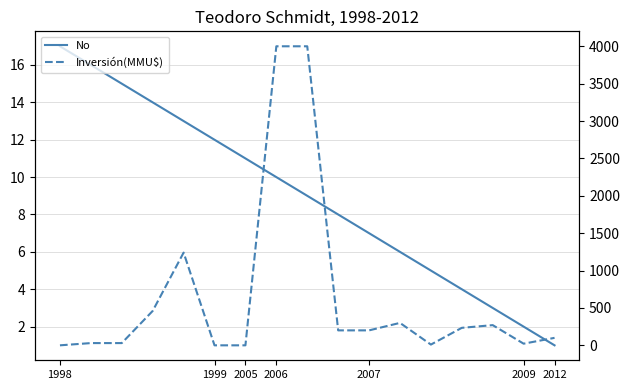

How many interior local peaks does the Inversión(MMU$) series have?

3